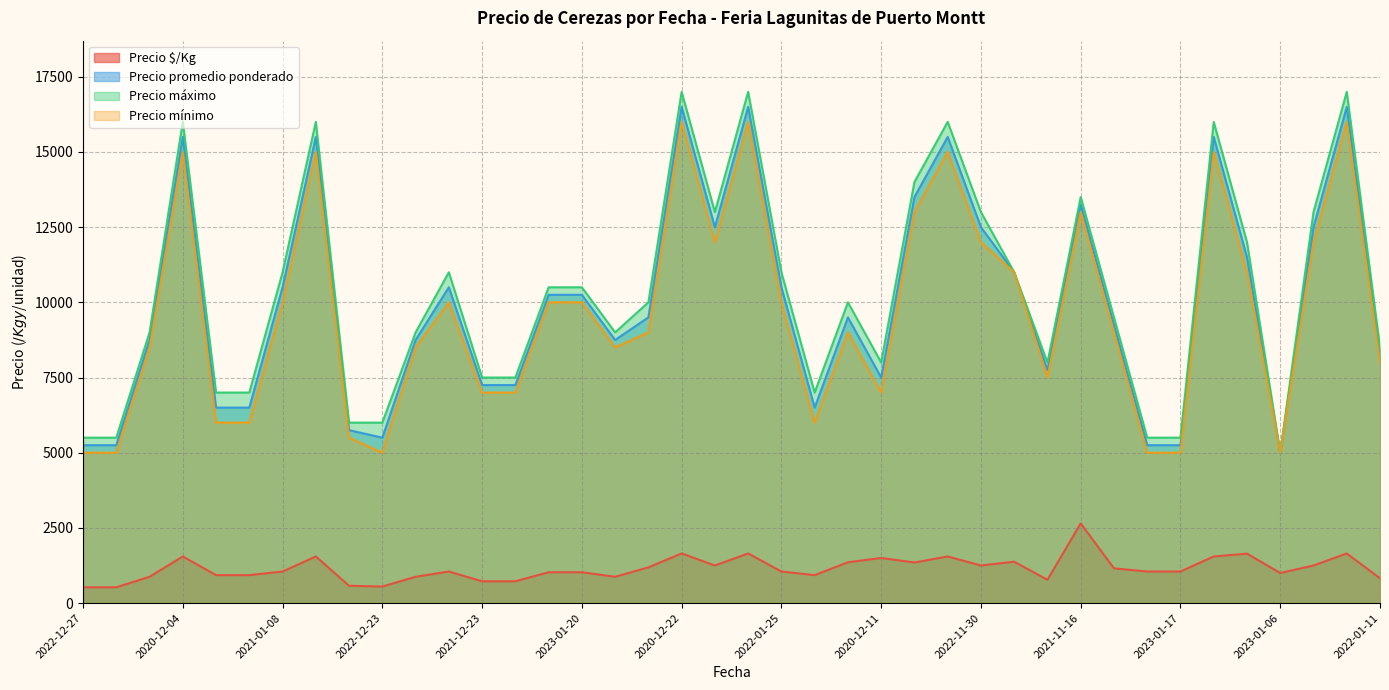

Rank the series at 2021-11-16 from highest to lowest value.

Precio máximo, Precio promedio ponderado, Precio mínimo, Precio $/Kg